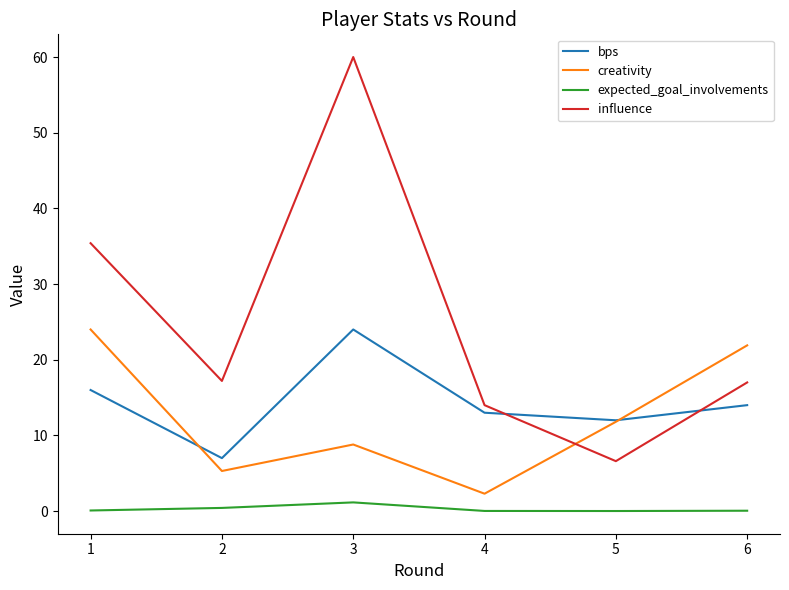

What are all the series names shown in the legend?

bps, creativity, expected_goal_involvements, influence